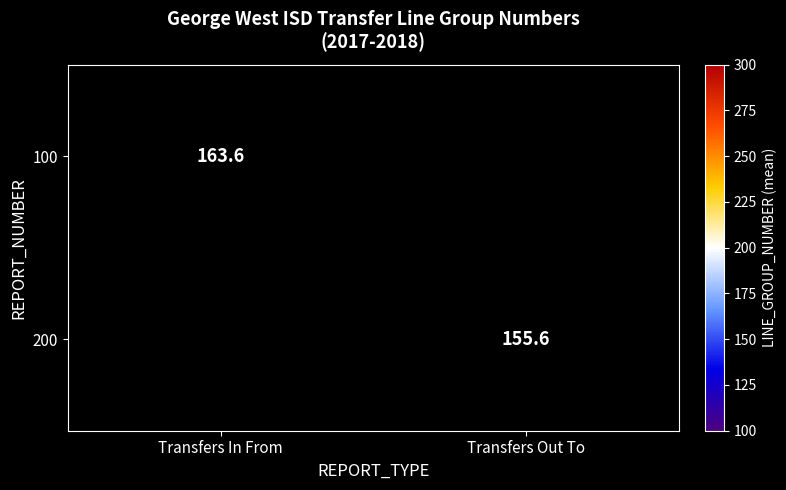

The value of 200 at Transfers Out To is 57.9. True or false?

False